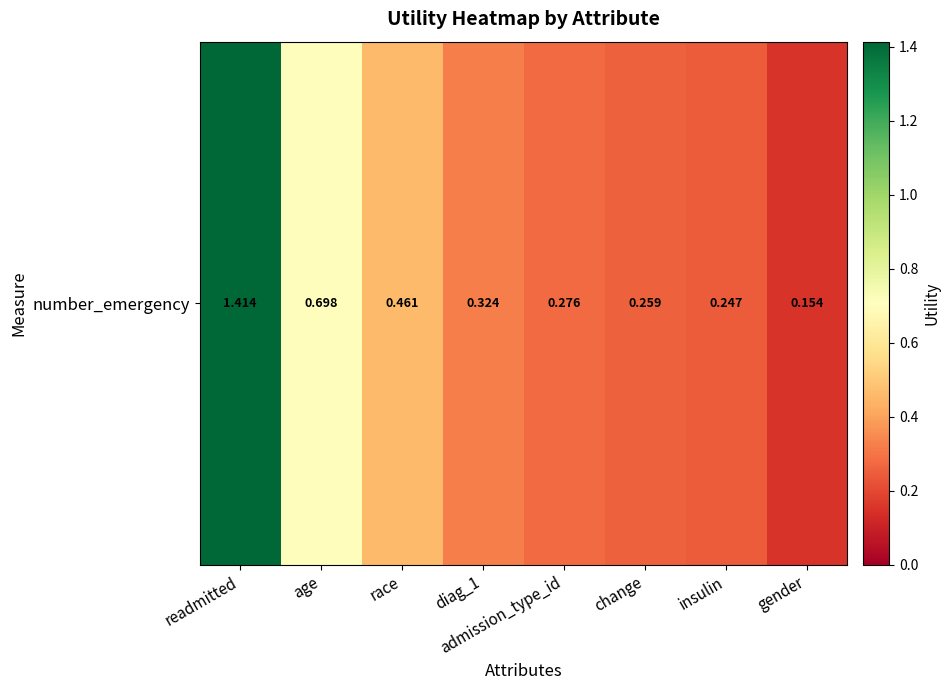

Between age and diag_1, which is larger?

age